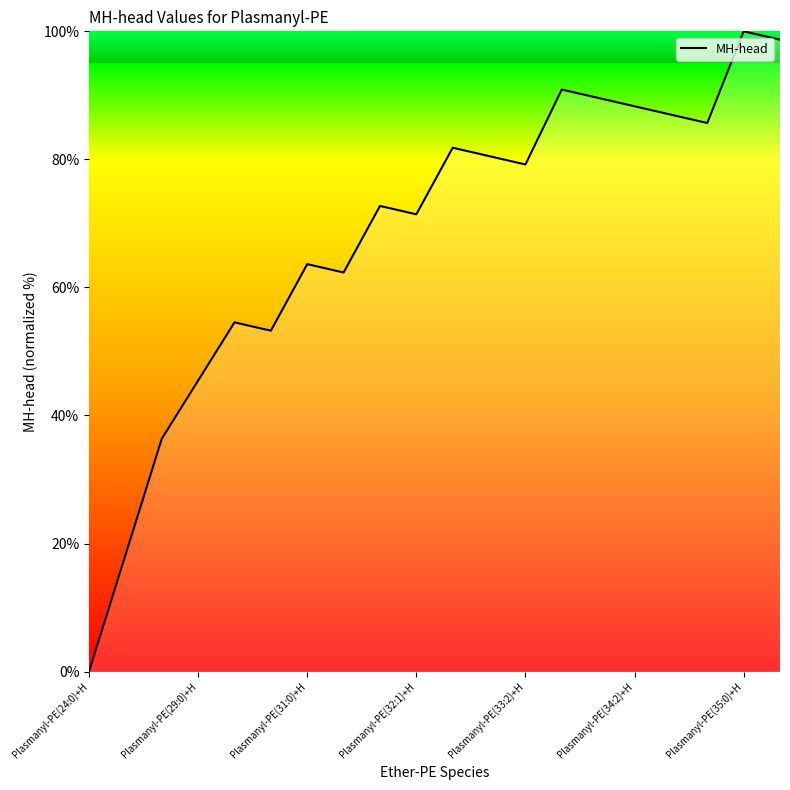

What is the difference between the maximum and minimum values?

100.0